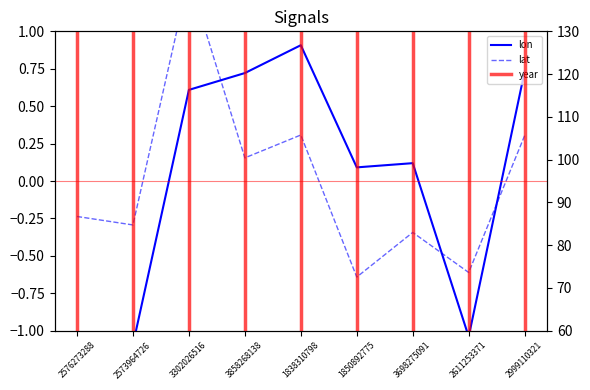

How many data points in lon are above 0?

6